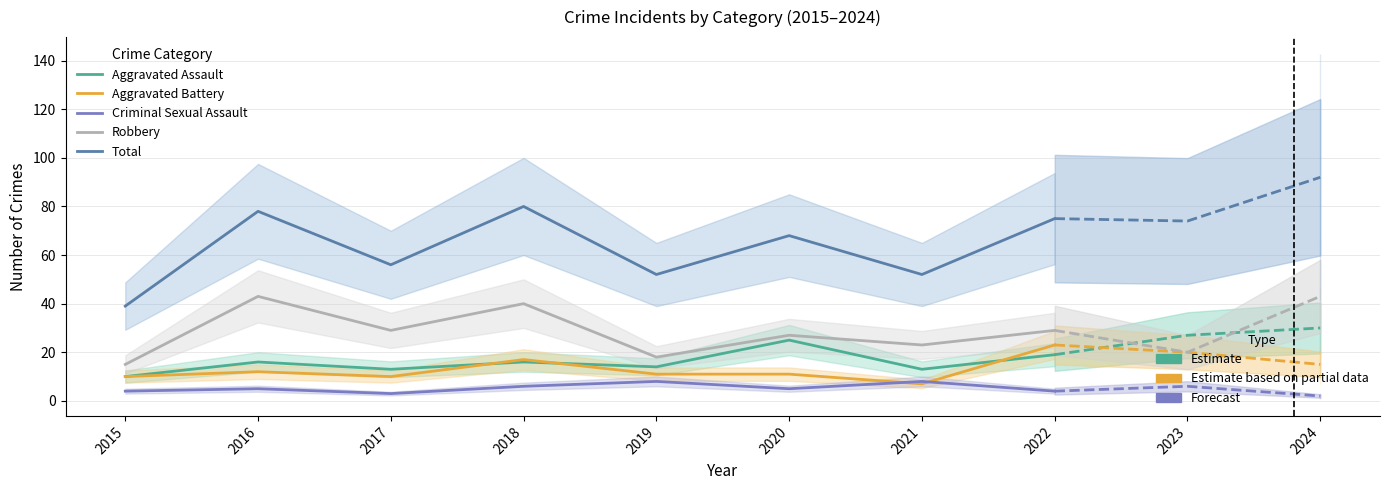

True or false: Total and Robbery intersect in this chart.

False